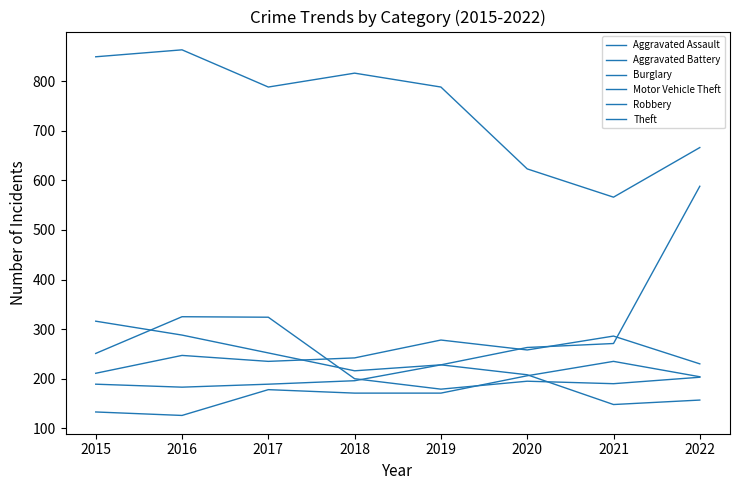

Which category has the highest value in the Motor Vehicle Theft series?

2021